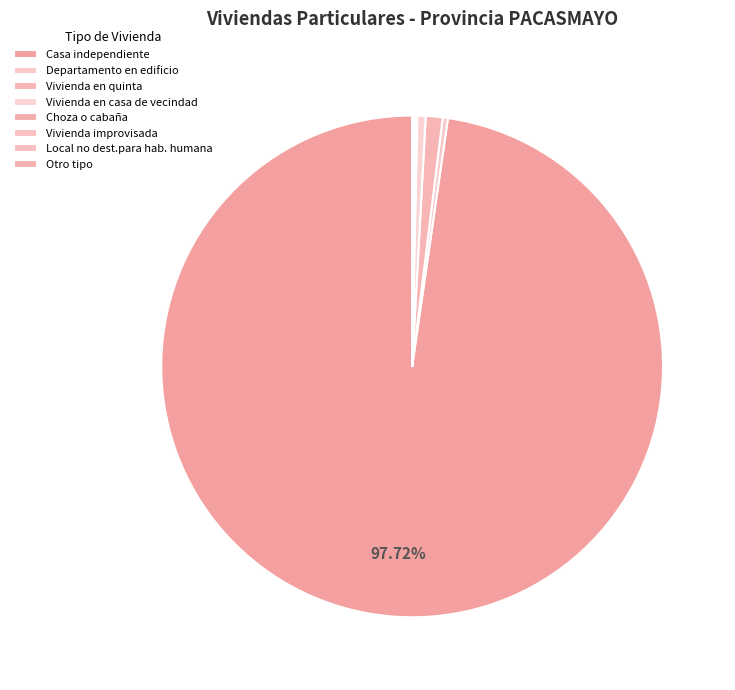

Does Choza o cabaña represent more than half of the total?

No